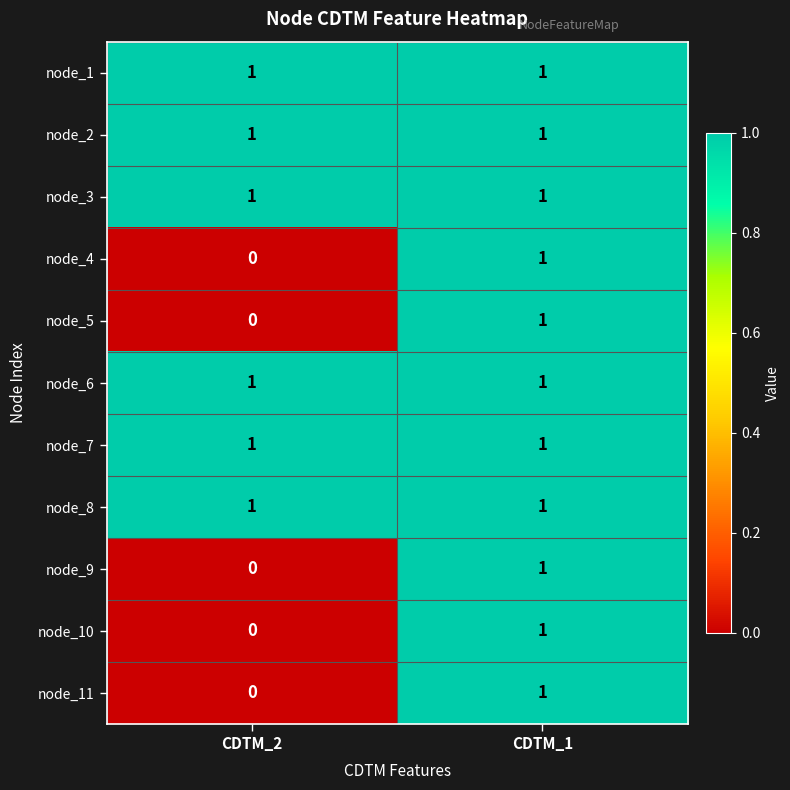

The value of node_7 at CDTM_2 is 1. True or false?

True